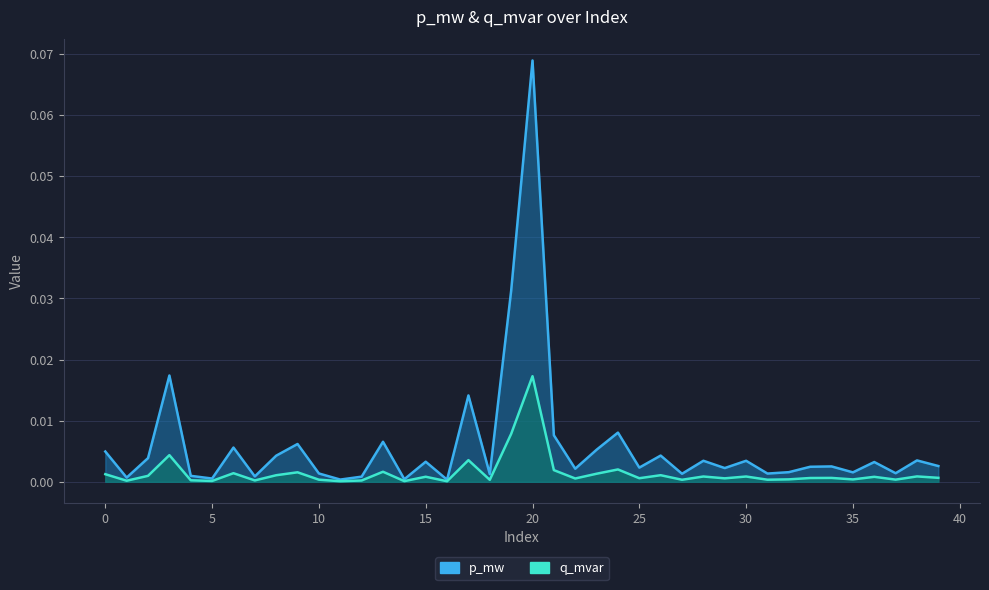

Reading right to left, extract all data points from this chart.

p_mw: 39=0.0	38=0.0	37=0.0	36=0.0	35=0.0	34=0.0	33=0.0	32=0.0	31=0.0	30=0.0	29=0.0	28=0.0	27=0.0	26=0.0	25=0.0	24=0.0	23=0.0	22=0.0	21=0.0	20=0.1	19=0.0	18=0.0	17=0.0	16=0.0	15=0.0	14=0.0	13=0.0	12=0.0	11=0.0	10=0.0	9=0.0	8=0.0	7=0.0	6=0.0	5=0.0	4=0.0	3=0.0	2=0.0	1=0.0	0=0.0
q_mvar: 39=0.0	38=0.0	37=0.0	36=0.0	35=0.0	34=0.0	33=0.0	32=0.0	31=0.0	30=0.0	29=0.0	28=0.0	27=0.0	26=0.0	25=0.0	24=0.0	23=0.0	22=0.0	21=0.0	20=0.0	19=0.0	18=0.0	17=0.0	16=0.0	15=0.0	14=0.0	13=0.0	12=0.0	11=0.0	10=0.0	9=0.0	8=0.0	7=0.0	6=0.0	5=0.0	4=0.0	3=0.0	2=0.0	1=0.0	0=0.0